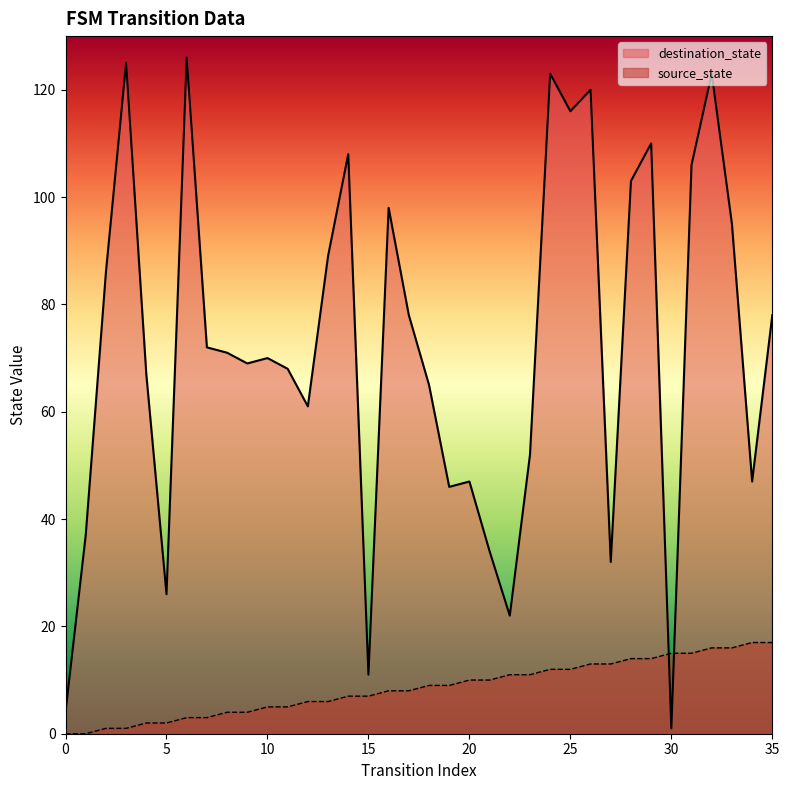

What are all the series names shown in the legend?

destination_state, source_state